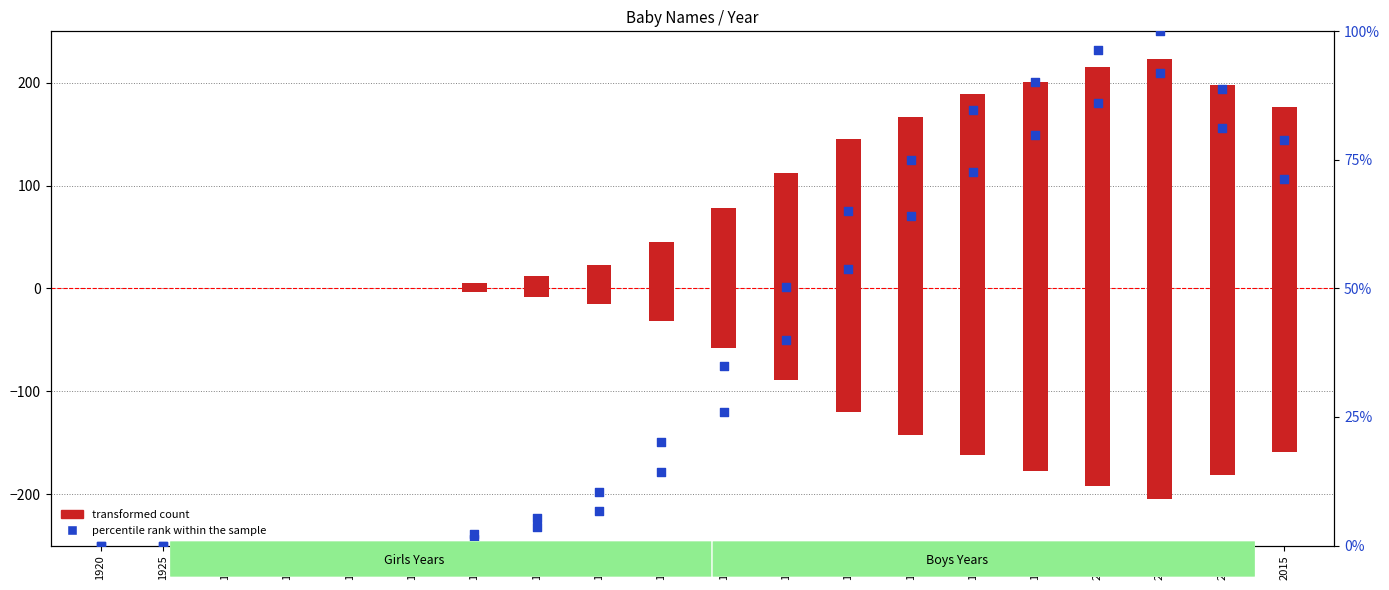

What is the total value across all series at 1960?

33.3